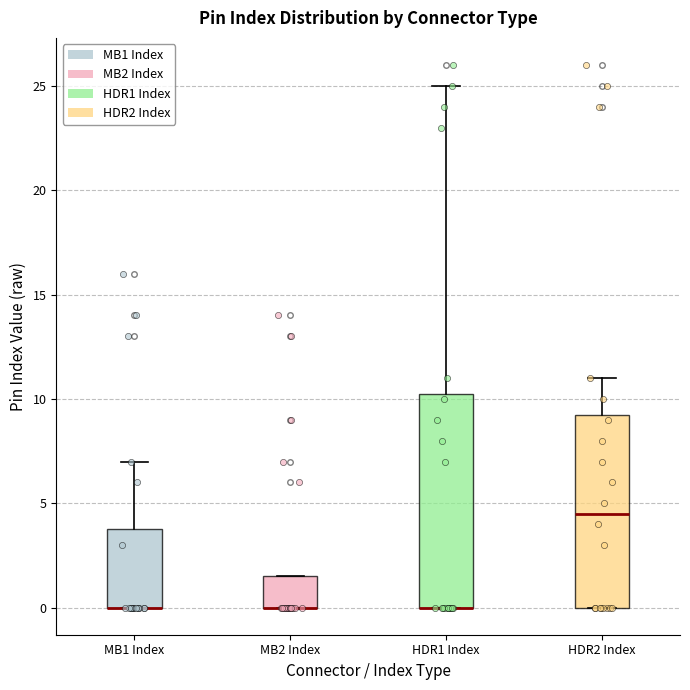

Comparing the boxes themselves (not the whiskers), which one is the tallest?

HDR1 Index